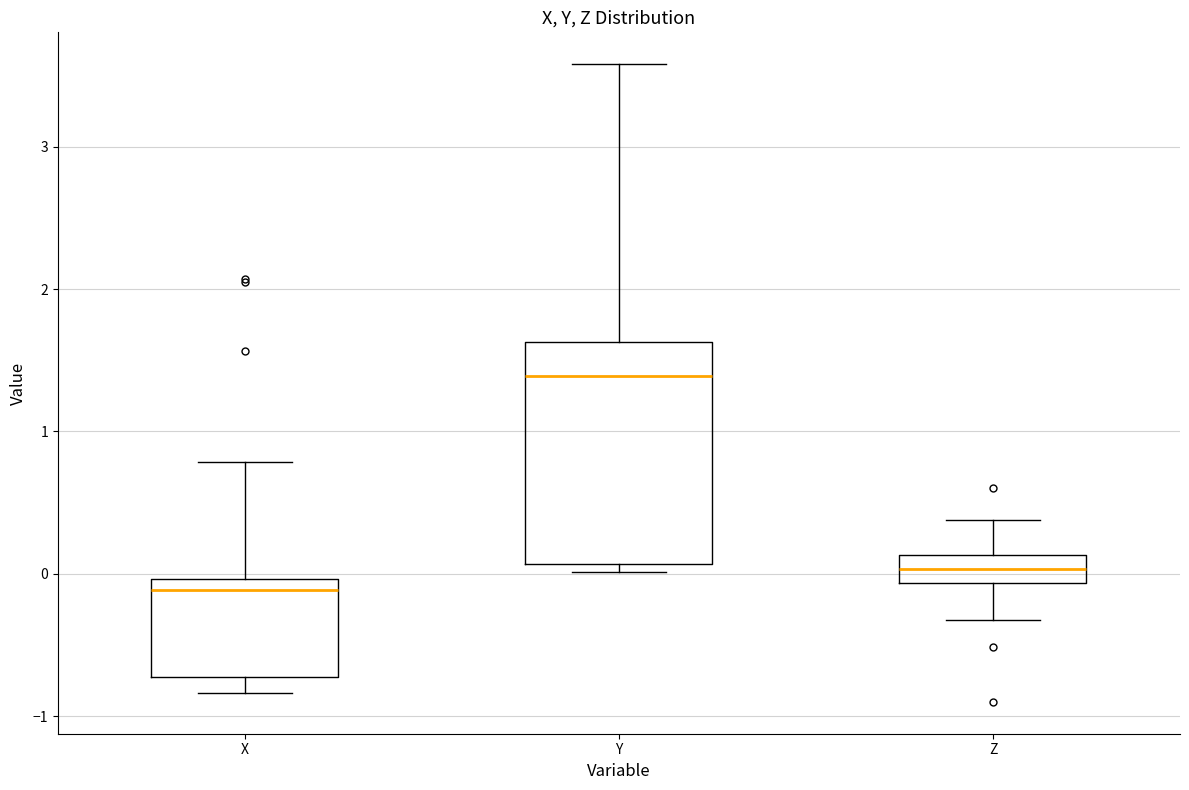

Which box's median line is the lowest?

X